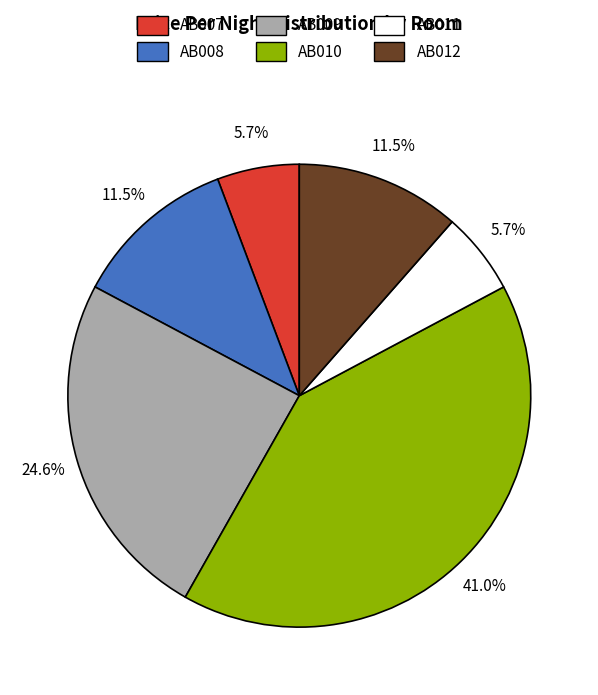

To the nearest percent, what percentage of the pie is AB010?

41%